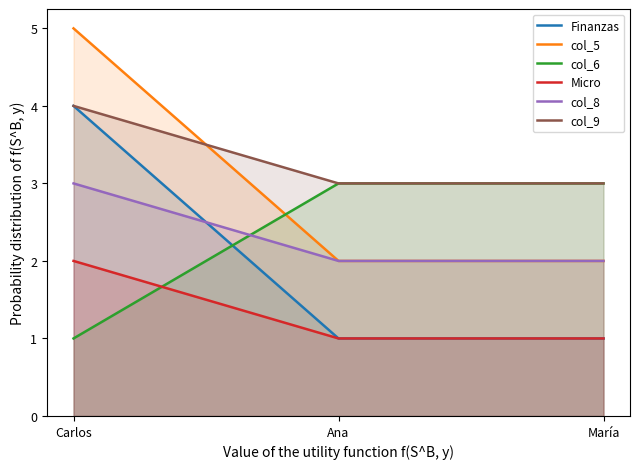

What is the label of the 2nd point from the right?

Ana